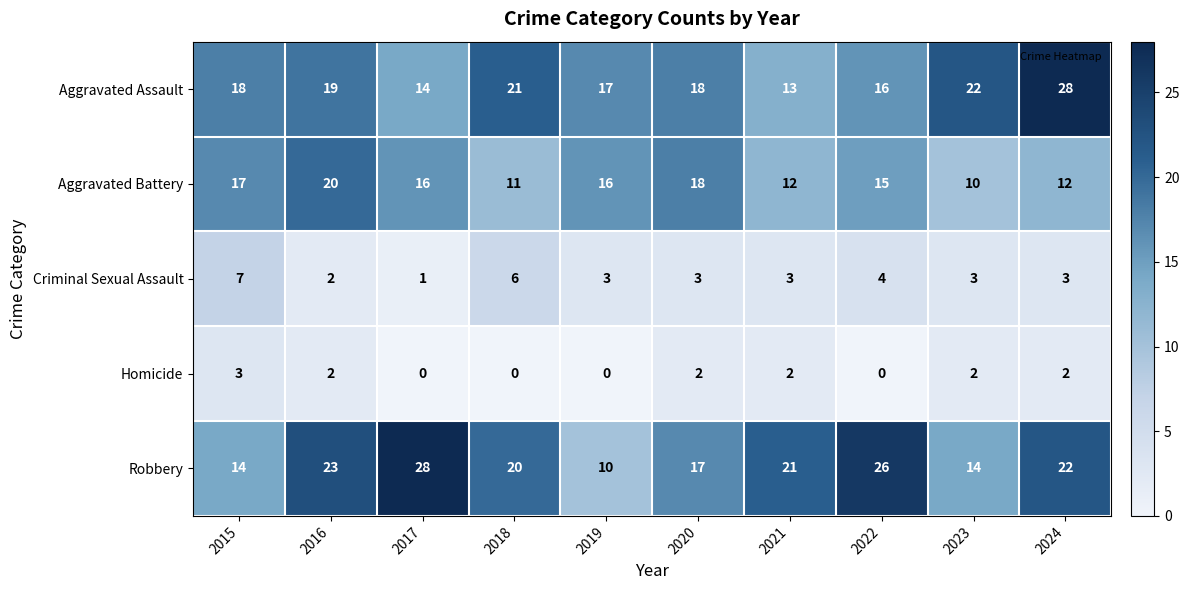

At how many categories does at least one series exceed 14?

10